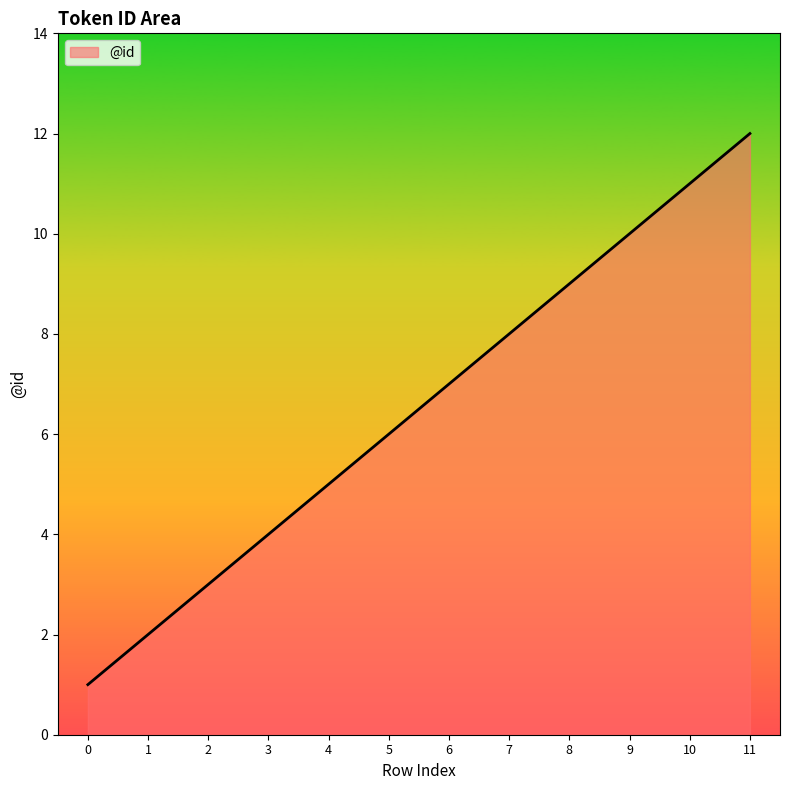

Between 6 and 1, which is larger?

6